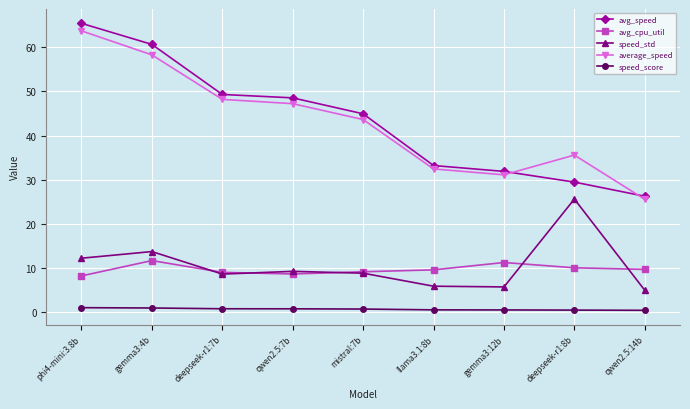

Which category has the highest value in the average_speed series?

phi4-mini:3.8b